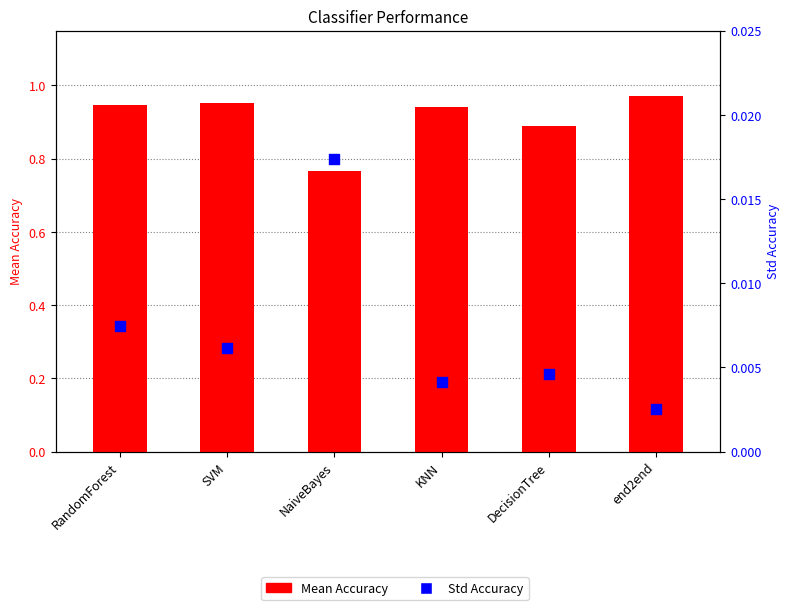

At how many categories does at least one series exceed 0?

6